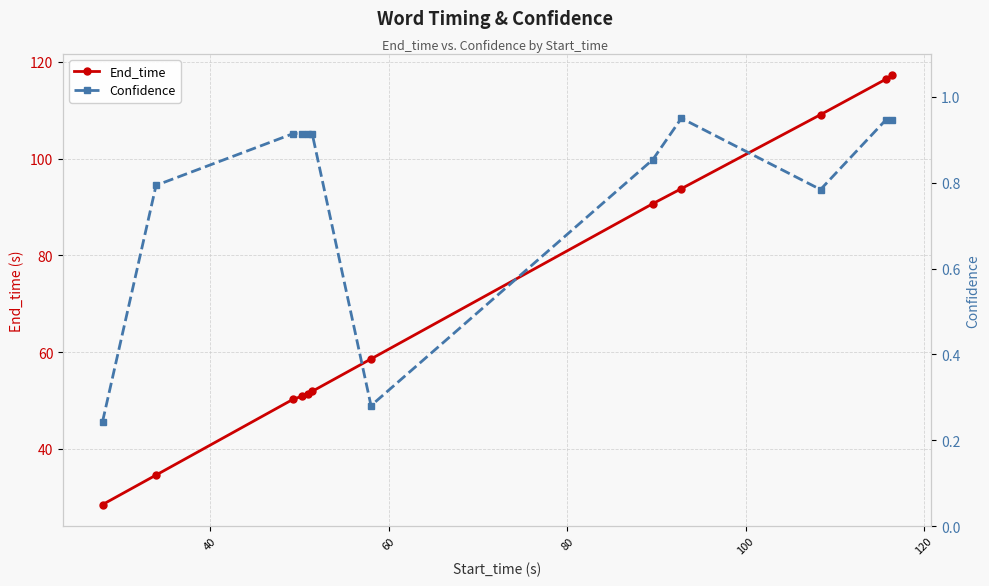

What is the greatest value displayed?

117.2